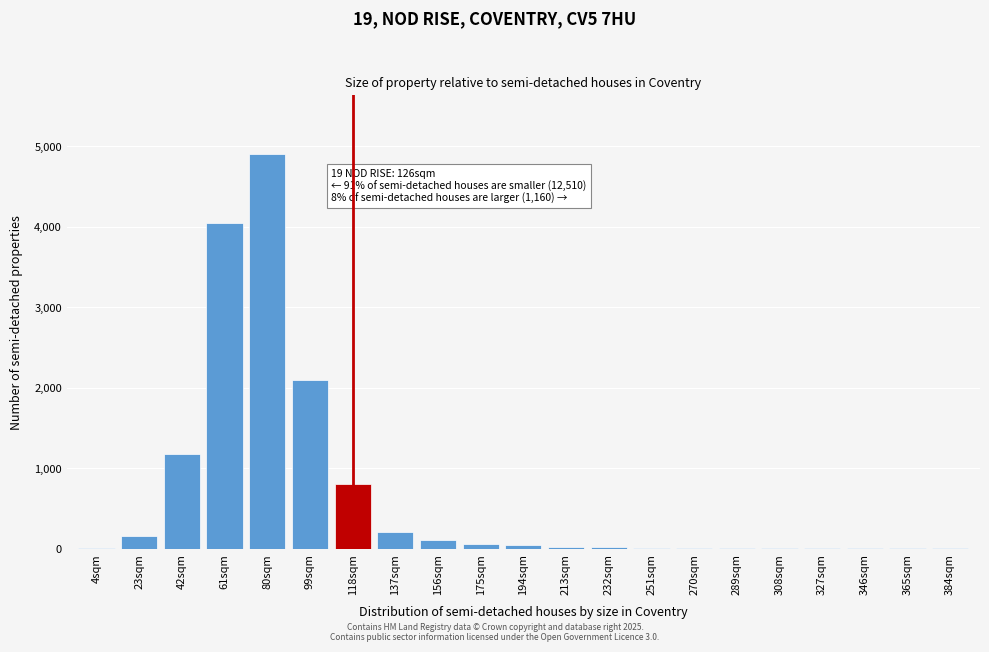

Is it true that the value at 137sqm is 200?

True